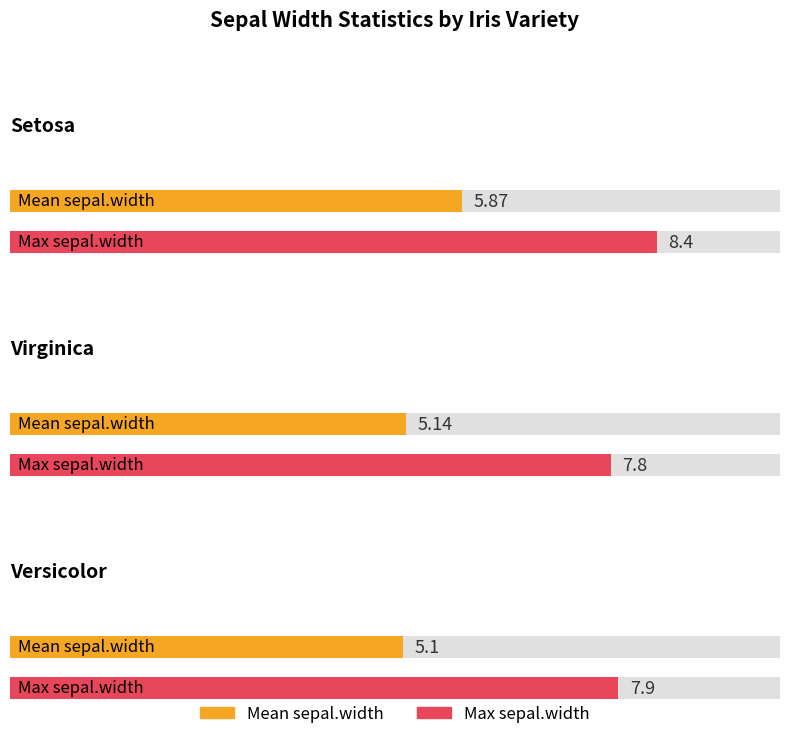

Is the value of Max sepal.width at Versicolor greater than the value of Mean sepal.width at Versicolor?

Yes